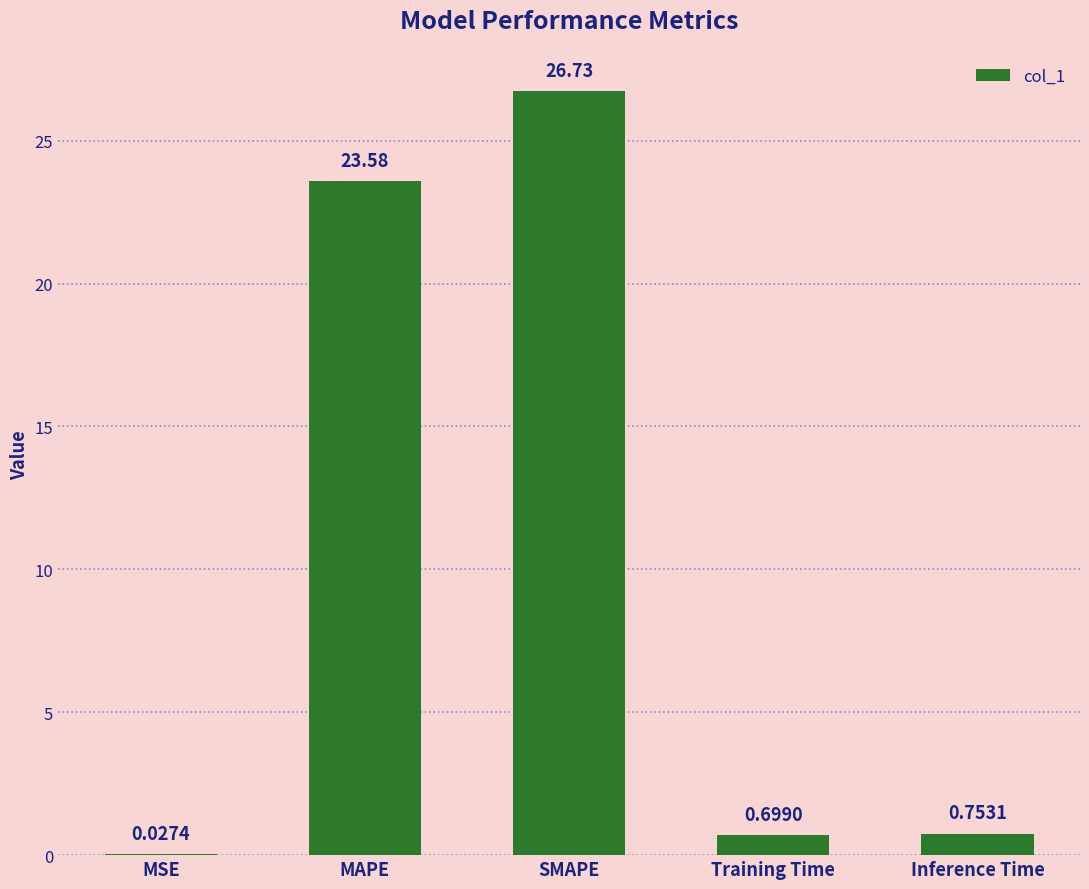

At which label is the value closest to 13?

MAPE